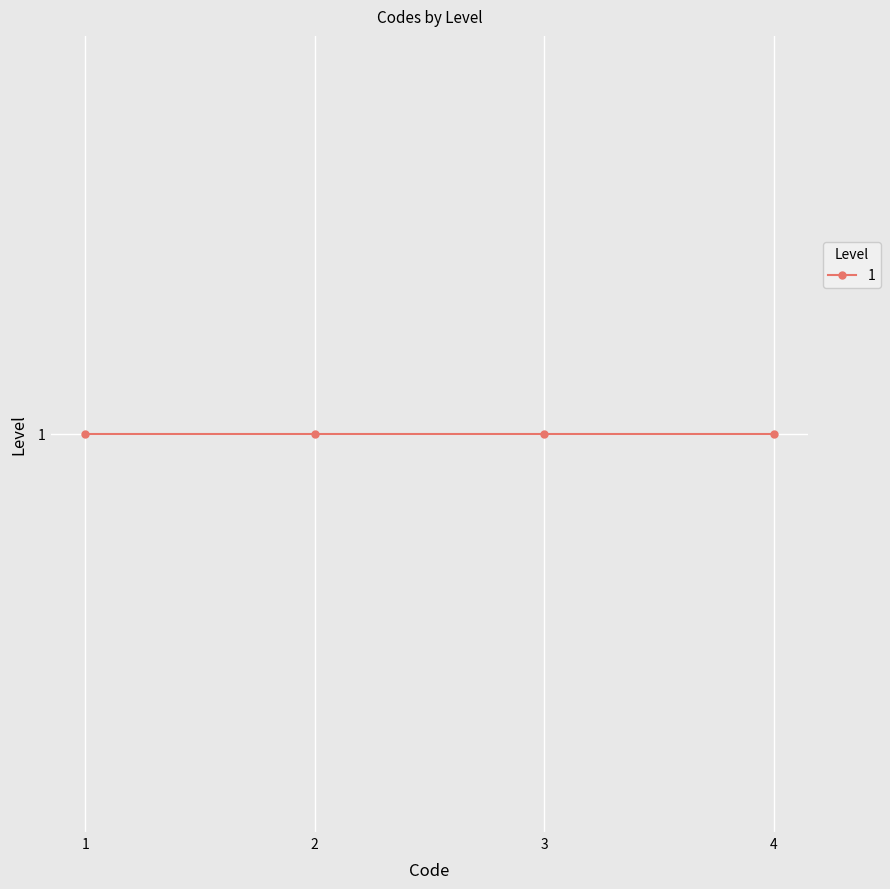

Between 1 and 1, which is larger?

1